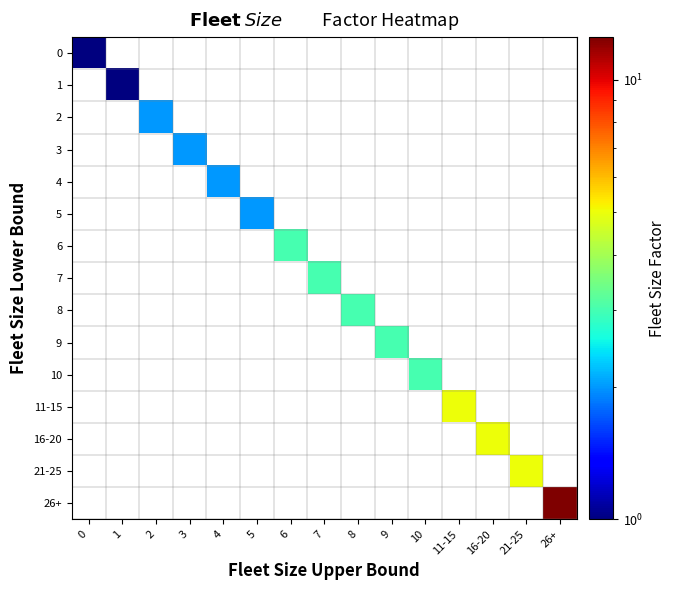

Is the value of 21-25 at 6 greater than the value of 6 at 21-25?

No